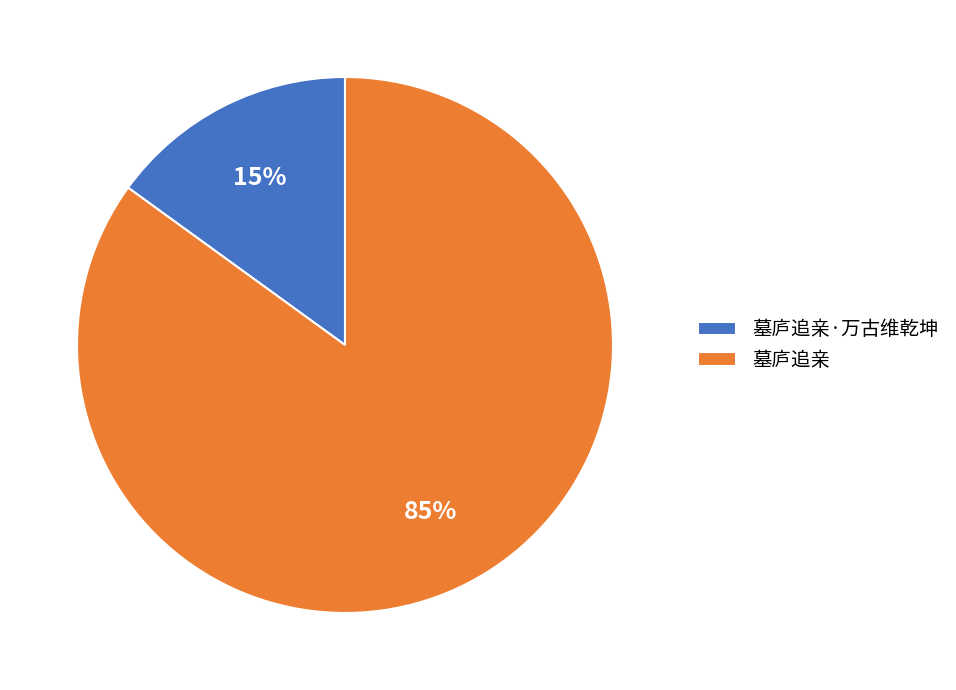

Is it true that 墓庐追亲·万古维乾坤 is 15% of the pie?

True